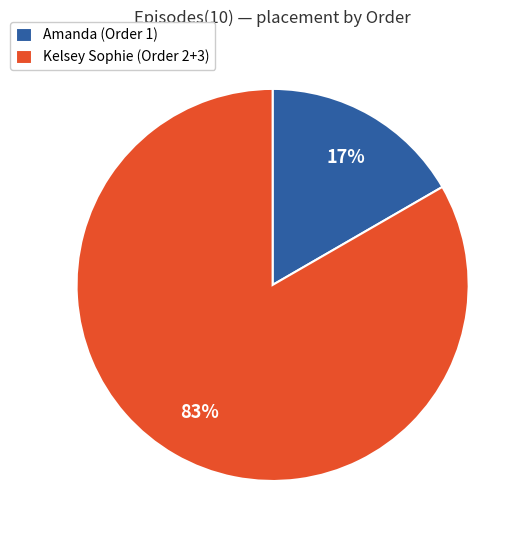

Between Amanda (Order 1) and Kelsey Sophie (Order 2+3), which is larger?

Kelsey Sophie (Order 2+3)